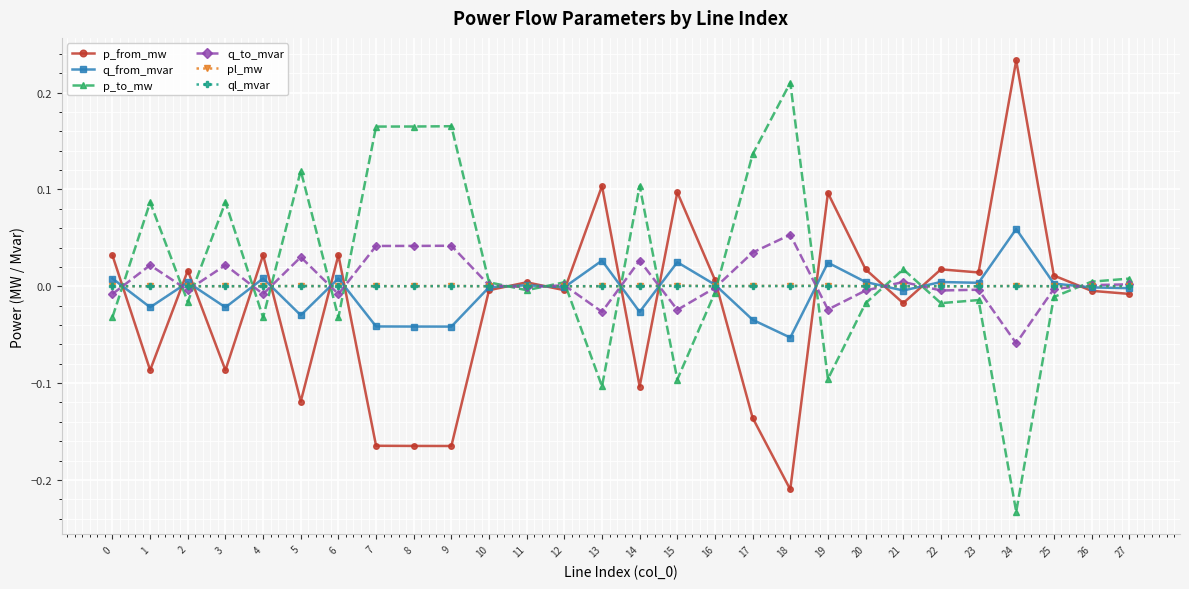

Is it true that p_to_mw equals 0.3 at 7?

False